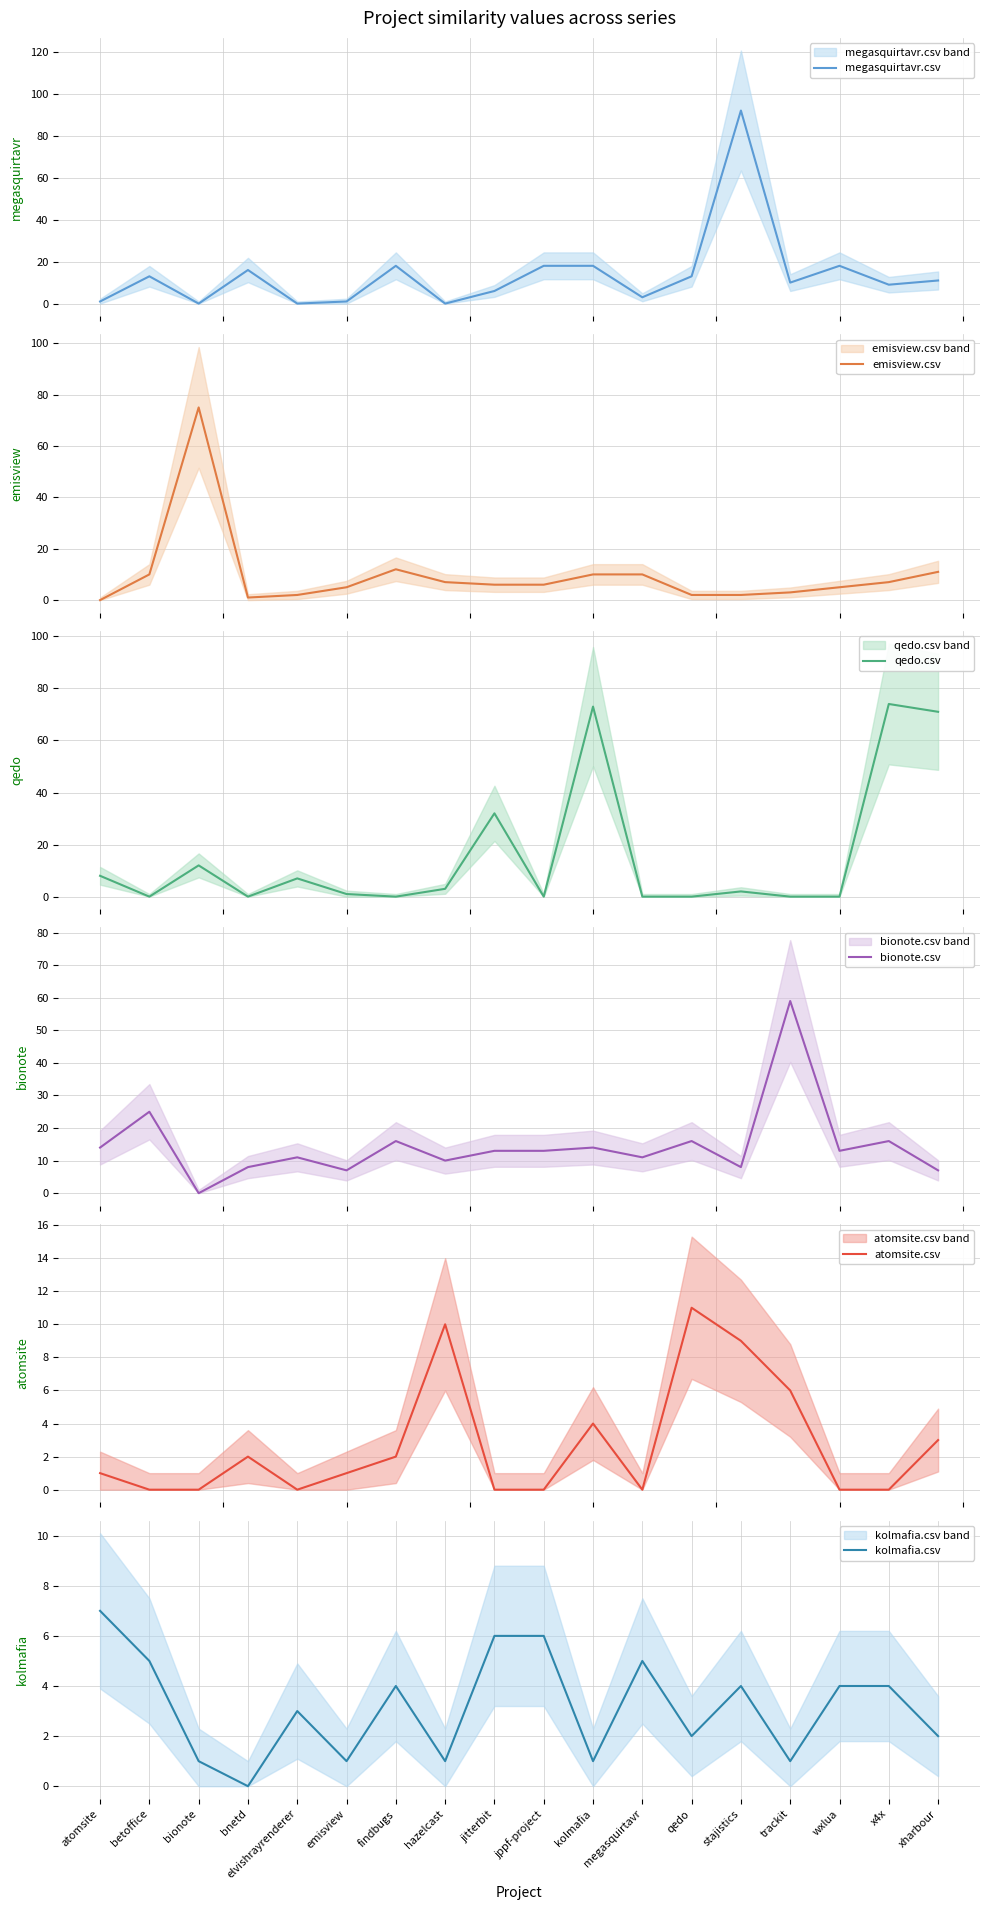

Rank the series at stajistics from lowest to highest value.

emisview.csv, qedo.csv, kolmafia.csv, bionote.csv, atomsite.csv, megasquirtavr.csv